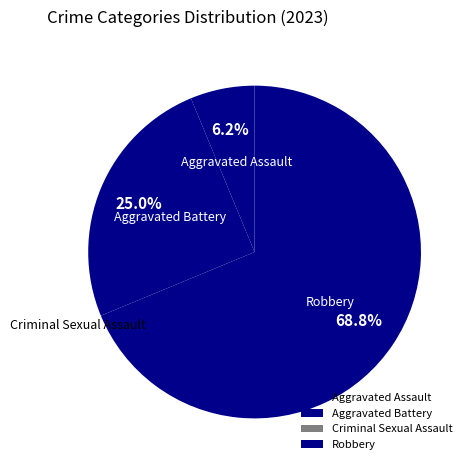

To the nearest percent, what portion does Aggravated Battery represent?

25%